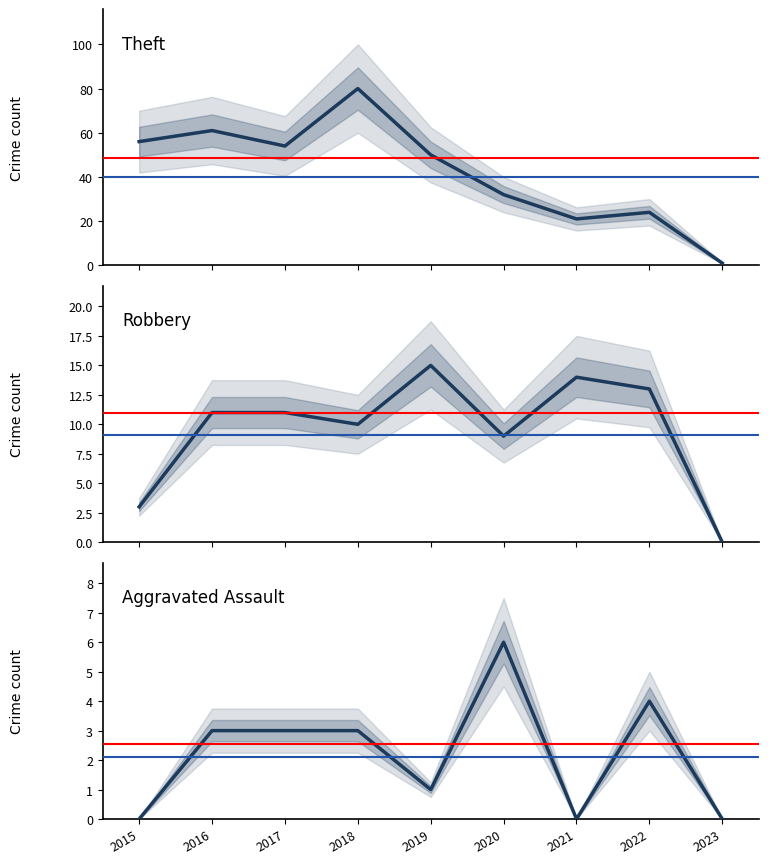

Which category has the lowest value across all series?

2023